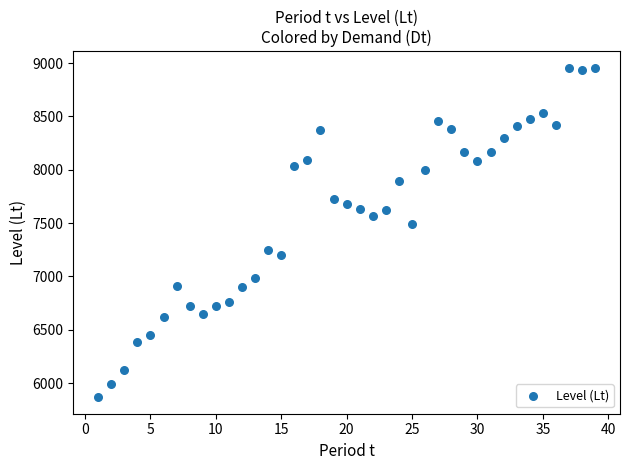

What Y value in the scatter plot is closest to 7412?

7494.5